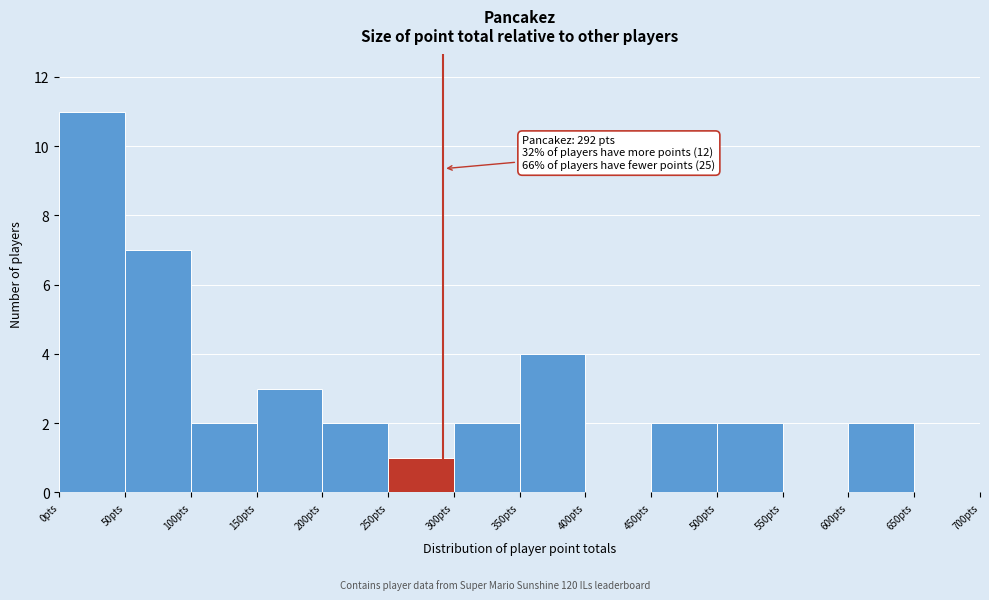

Which range on the x-axis has the tallest bar?

0 to 50